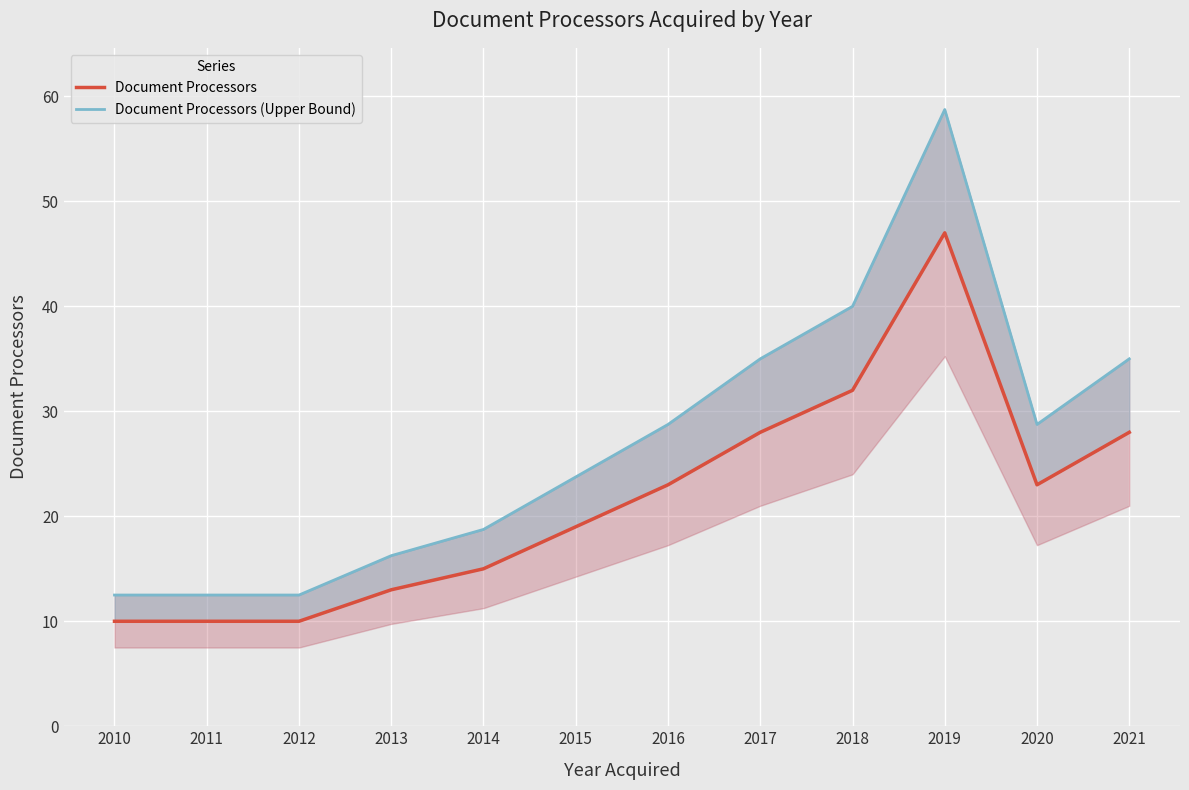

What is the difference between the Document Processors values at 2017 and 2016?

5.0